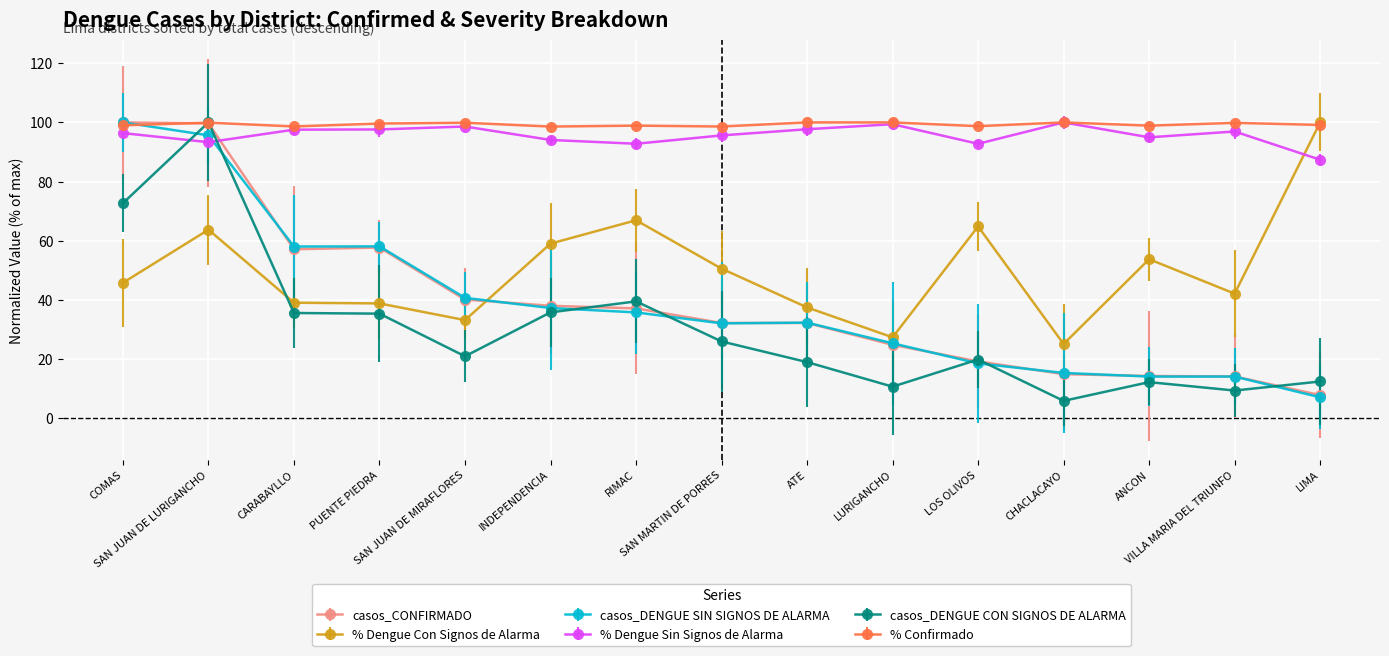

At VILLA MARIA DEL TRIUNFO, list the series in order from largest to smallest.

porcentaje_CONFIRMADO, porcentaje_DENGUE SIN SIGNOS DE ALARMA, porcentaje_DENGUE CON SIGNOS DE ALARMA, casos_CONFIRMADO, casos_DENGUE SIN SIGNOS DE ALARMA, casos_DENGUE CON SIGNOS DE ALARMA